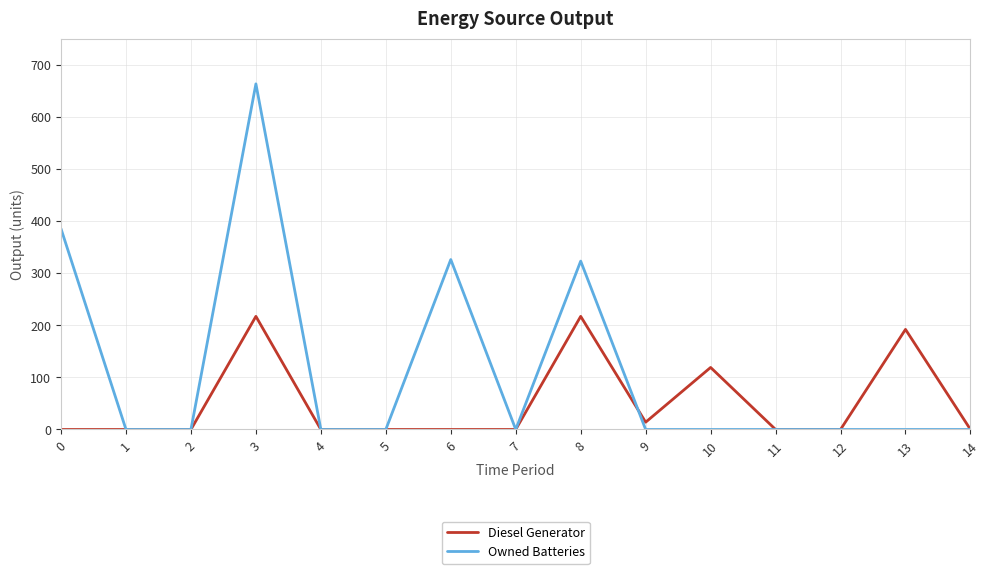

The value of Owned Batteries at 0 is 385. True or false?

True